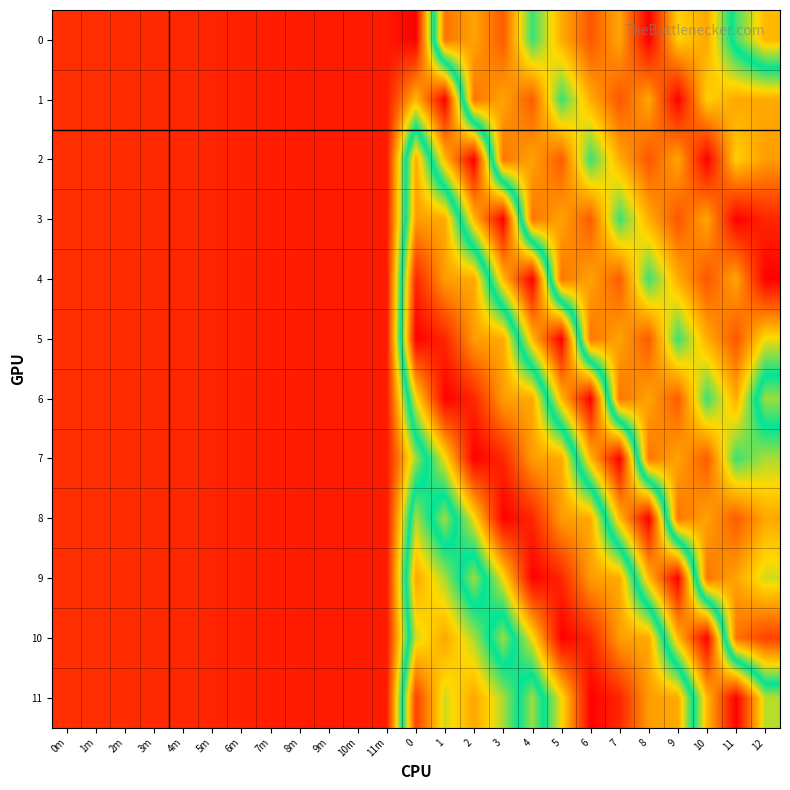

Reading left to right, list all the values displayed in this chart.

0: 0m=213.4	1m=213.6	2m=214.0	3m=214.4	4m=214.7	5m=215.3	6m=215.8	7m=216.2	8m=216.6	9m=216.7	10m=216.8	11m=216.9	0=221.2	1=140.8	2=147.5	3=137.0	4=168.0	5=149.0	6=136.0	7=148.0	8=122.0	9=154.0	10=148.0	11=176.0	12=192.7
1: 0m=213.4	1m=213.6	2m=214.0	3m=214.4	4m=214.7	5m=215.3	6m=215.8	7m=216.2	8m=216.6	9m=216.7	10m=216.8	11m=216.9	0=192.7	1=221.2	2=140.8	3=147.5	4=137.0	5=168.0	6=149.0	7=136.0	8=148.0	9=122.0	10=154.0	11=148.0	12=148.4
2: 0m=213.4	1m=213.6	2m=214.0	3m=214.4	4m=214.7	5m=215.3	6m=215.8	7m=216.2	8m=216.6	9m=216.7	10m=216.8	11m=216.9	0=148.4	1=192.7	2=221.2	3=140.8	4=147.5	5=137.0	6=168.0	7=149.0	8=136.0	9=148.0	10=122.0	11=154.0	12=146.6
3: 0m=213.4	1m=213.6	2m=214.0	3m=214.4	4m=214.7	5m=215.3	6m=215.8	7m=216.2	8m=216.6	9m=216.7	10m=216.8	11m=216.9	0=146.6	1=148.4	2=192.7	3=221.2	4=140.8	5=147.5	6=137.0	7=168.0	8=149.0	9=136.0	10=148.0	11=122.0	12=128.3
4: 0m=213.4	1m=213.6	2m=214.0	3m=214.4	4m=214.7	5m=215.3	6m=215.8	7m=216.2	8m=216.6	9m=216.7	10m=216.8	11m=216.9	0=128.3	1=146.6	2=148.4	3=192.7	4=221.2	5=140.8	6=147.5	7=137.0	8=168.0	9=149.0	10=136.0	11=148.0	12=122.1
5: 0m=213.4	1m=213.6	2m=214.0	3m=214.4	4m=214.7	5m=215.3	6m=215.8	7m=216.2	8m=216.6	9m=216.7	10m=216.8	11m=216.9	0=122.1	1=128.3	2=146.6	3=148.4	4=192.7	5=221.2	6=140.8	7=147.5	8=137.0	9=168.0	10=149.0	11=136.0	12=155.7
6: 0m=213.4	1m=213.6	2m=214.0	3m=214.4	4m=214.7	5m=215.3	6m=215.8	7m=216.2	8m=216.6	9m=216.7	10m=216.8	11m=216.9	0=155.7	1=122.1	2=128.3	3=146.6	4=148.4	5=192.7	6=221.2	7=140.8	8=147.5	9=137.0	10=168.0	11=149.0	12=181.7
7: 0m=213.4	1m=213.6	2m=214.0	3m=214.4	4m=214.7	5m=215.3	6m=215.8	7m=216.2	8m=216.6	9m=216.7	10m=216.8	11m=216.9	0=181.7	1=155.7	2=122.1	3=128.3	4=146.6	5=148.4	6=192.7	7=221.2	8=140.8	9=147.5	10=137.0	11=168.0	12=160.7
8: 0m=213.4	1m=213.6	2m=214.0	3m=214.4	4m=214.7	5m=215.3	6m=215.8	7m=216.2	8m=216.6	9m=216.7	10m=216.8	11m=216.9	0=160.7	1=181.7	2=155.7	3=122.1	4=128.3	5=146.6	6=148.4	7=192.7	8=221.2	9=140.8	10=147.5	11=137.0	12=148.0
9: 0m=213.4	1m=213.6	2m=214.0	3m=214.4	4m=214.7	5m=215.3	6m=215.8	7m=216.2	8m=216.6	9m=216.7	10m=216.8	11m=216.9	0=148.0	1=160.7	2=181.7	3=155.7	4=122.1	5=128.3	6=146.6	7=148.4	8=192.7	9=221.2	10=140.8	11=147.5	12=158.2
10: 0m=213.4	1m=213.6	2m=214.0	3m=214.4	4m=214.7	5m=215.3	6m=215.8	7m=216.2	8m=216.6	9m=216.7	10m=216.8	11m=216.9	0=158.2	1=148.0	2=160.7	3=181.7	4=155.7	5=122.1	6=128.3	7=146.6	8=148.4	9=192.7	10=221.2	11=140.8	12=132.9
11: 0m=213.4	1m=213.6	2m=214.0	3m=214.4	4m=214.7	5m=215.3	6m=215.8	7m=216.2	8m=216.6	9m=216.7	10m=216.8	11m=216.9	0=132.9	1=158.2	2=148.0	3=160.7	4=181.7	5=155.7	6=122.1	7=128.3	8=146.6	9=148.4	10=192.7	11=221.2	12=183.6